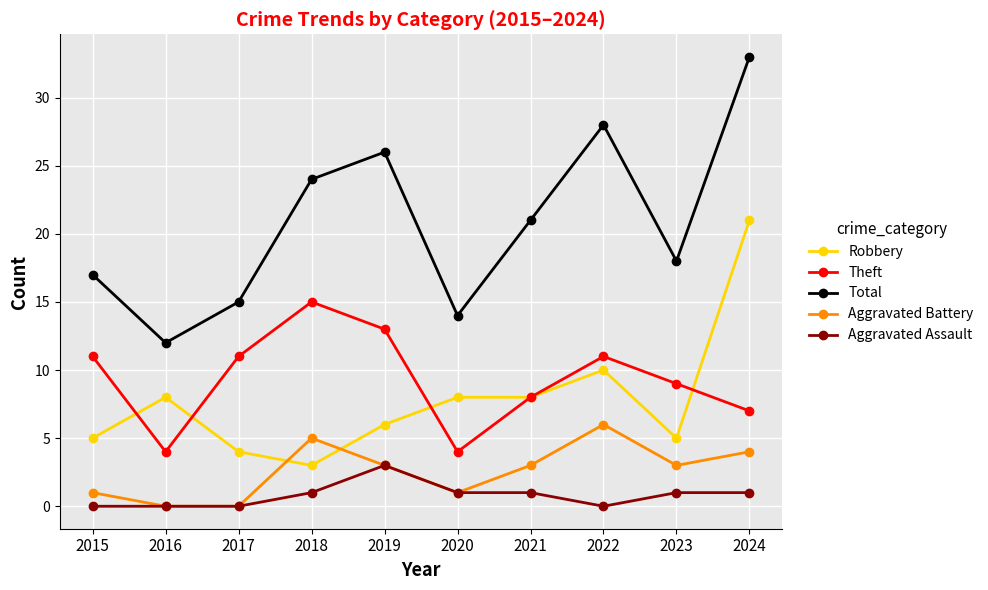

Reading right to left, list all the values displayed in this chart.

Robbery: 2024=21	2023=5	2022=10	2021=8	2020=8	2019=6	2018=3	2017=4	2016=8	2015=5
Theft: 2024=7	2023=9	2022=11	2021=8	2020=4	2019=13	2018=15	2017=11	2016=4	2015=11
Total: 2024=33	2023=18	2022=28	2021=21	2020=14	2019=26	2018=24	2017=15	2016=12	2015=17
Aggravated Battery: 2024=4	2023=3	2022=6	2021=3	2020=1	2019=3	2018=5	2017=0	2016=0	2015=1
Aggravated Assault: 2024=1	2023=1	2022=0	2021=1	2020=1	2019=3	2018=1	2017=0	2016=0	2015=0